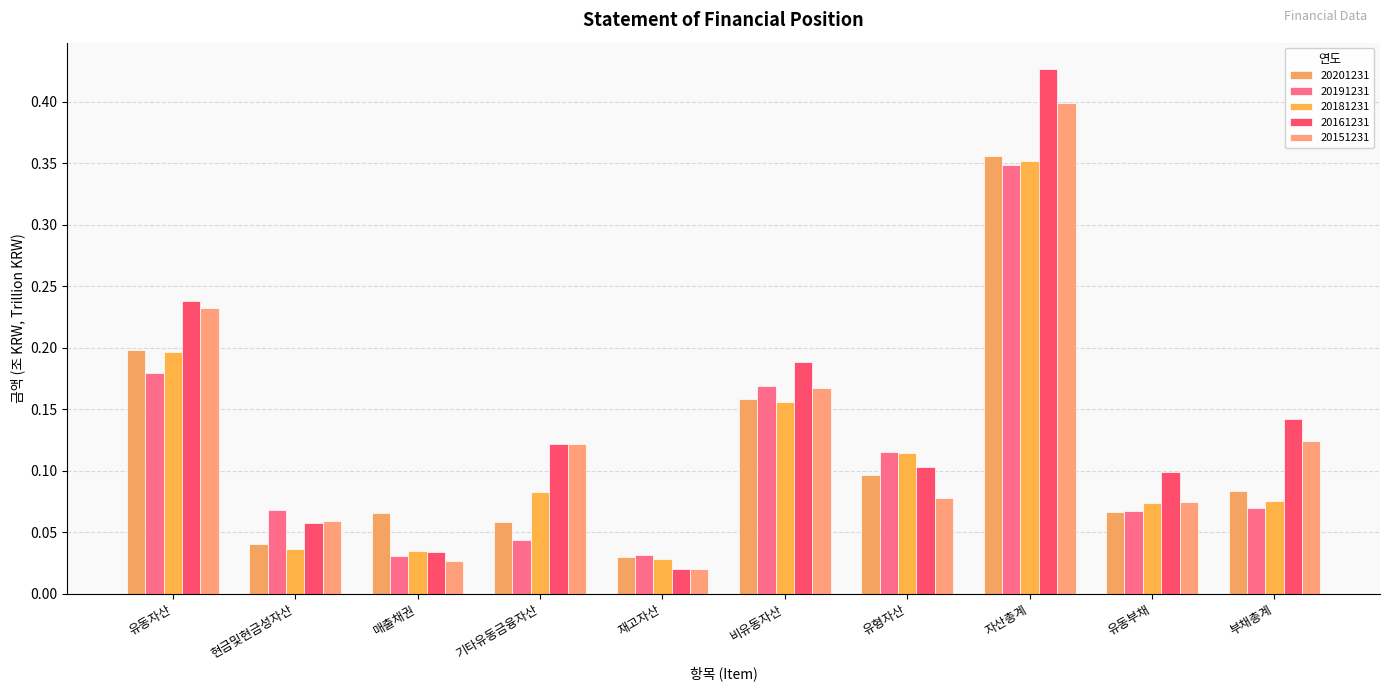

What is the maximum value for 20161231?

0.4